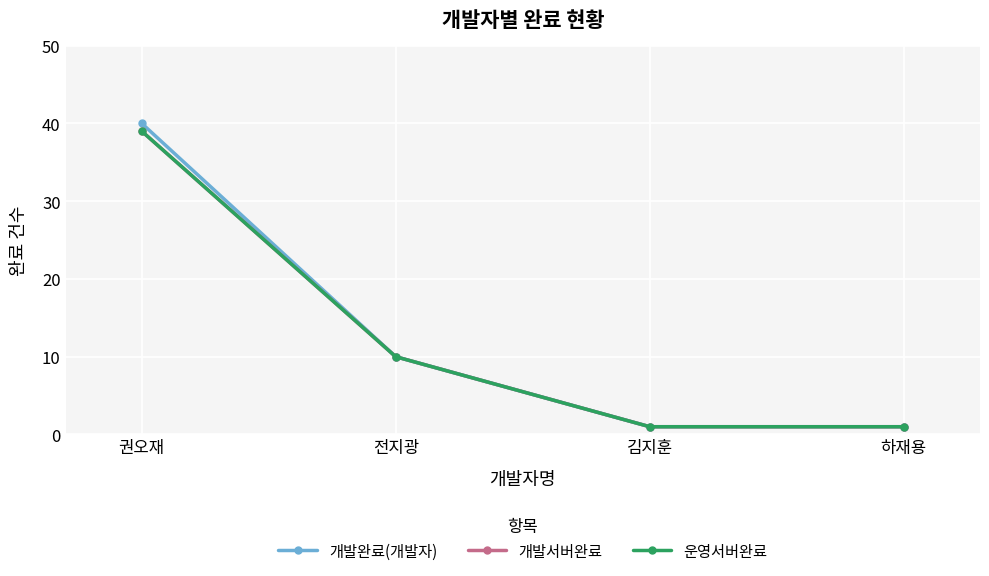

What is the total value across all series at 김지훈?

3